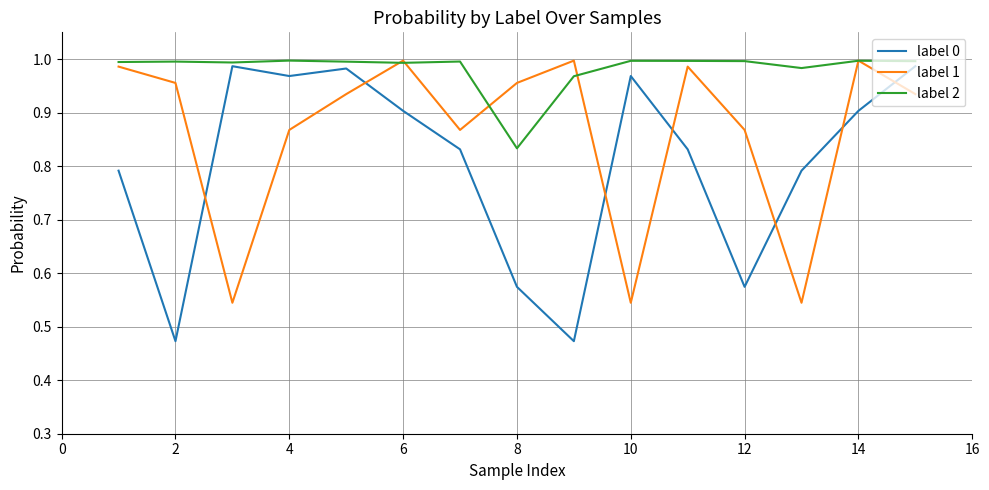

Rank the series by their average value, from lowest to highest.

label 0, label 1, label 2